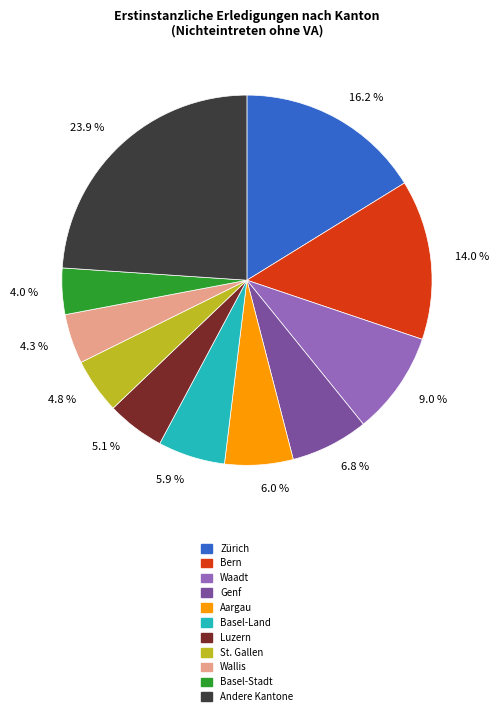

What percentage do 9.0 % and 4.3 % together represent?

13.3%